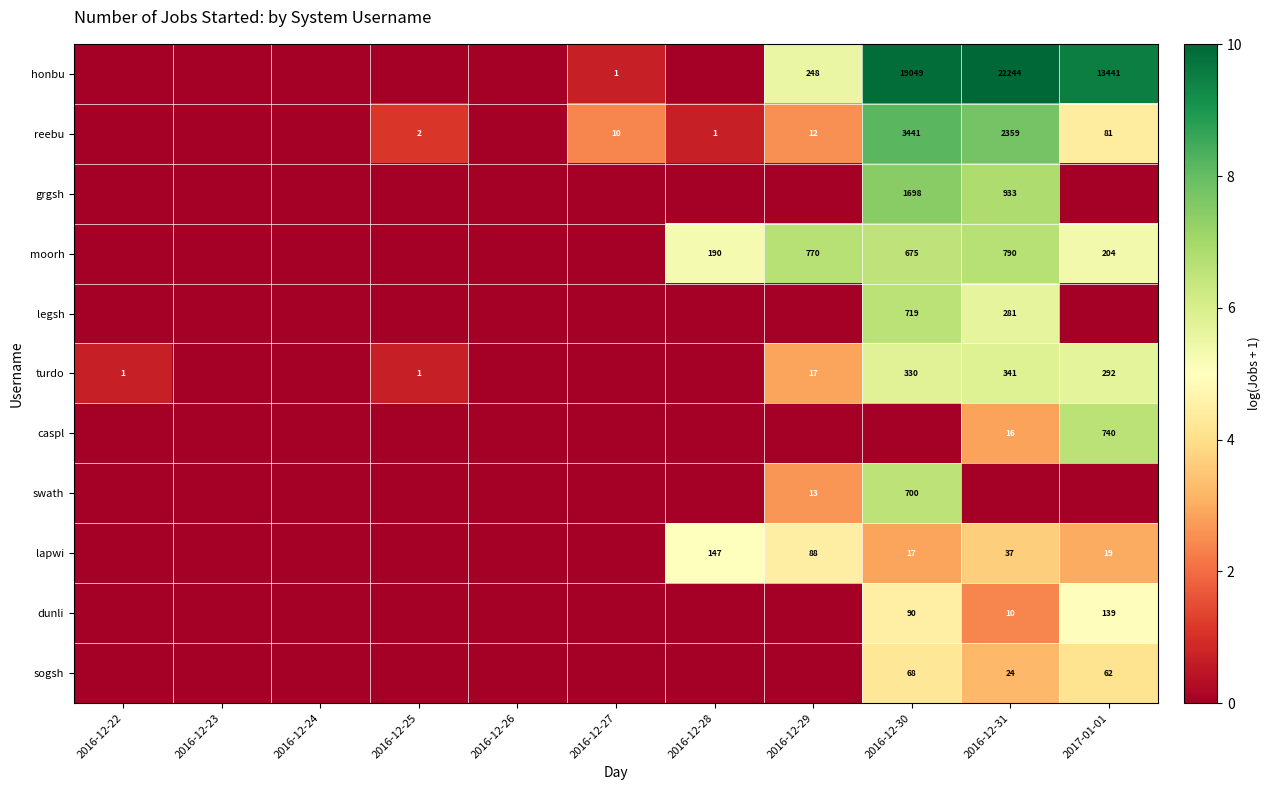

The value of turdo at 2017-01-01 is 459. True or false?

False